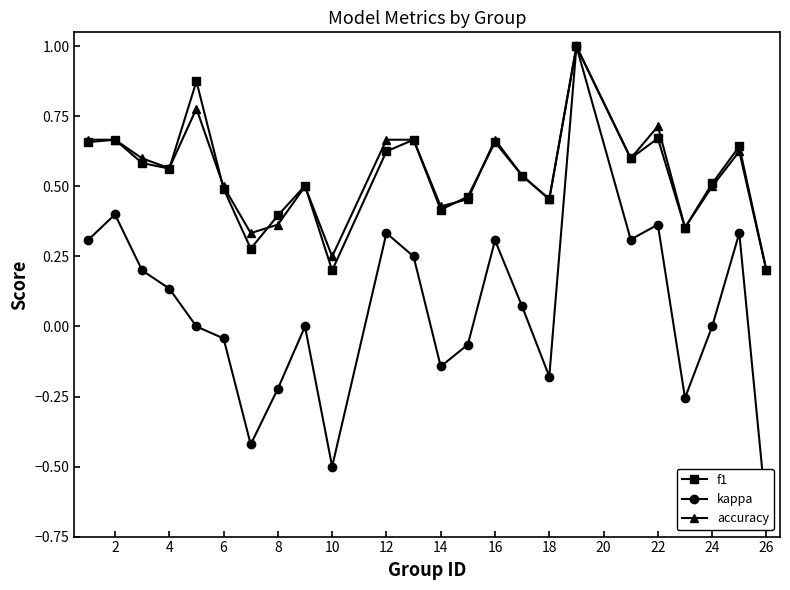

True or false: accuracy has more than 1 interior local peaks.

True